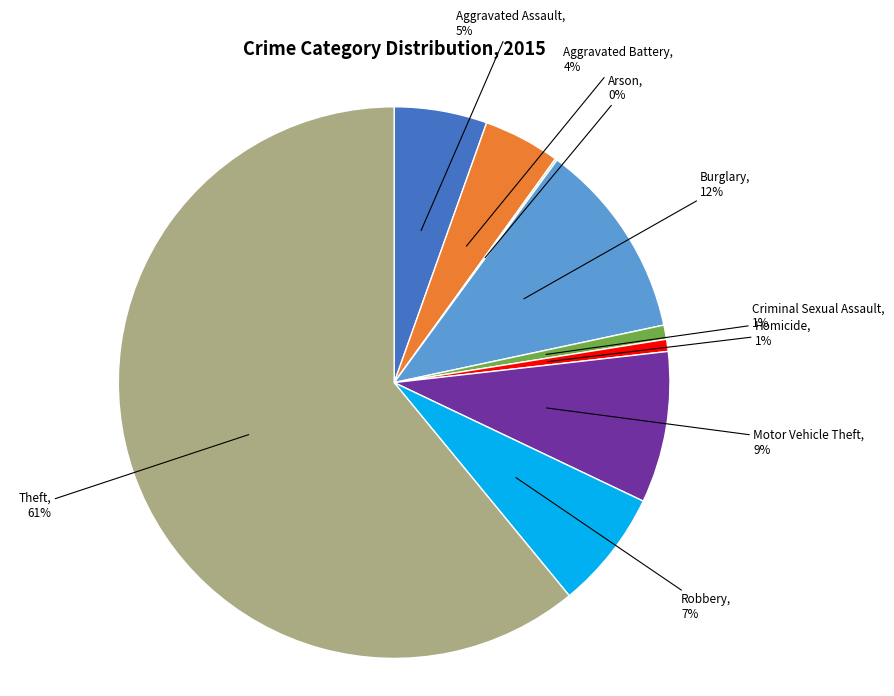

Do Homicide and Criminal Sexual Assault together represent more than half of the pie?

No